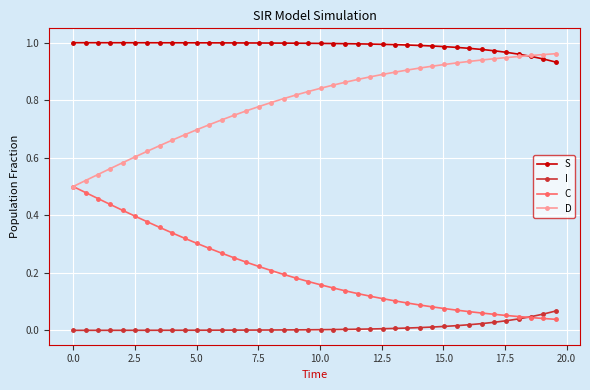

True or false: C and S intersect in this chart.

False